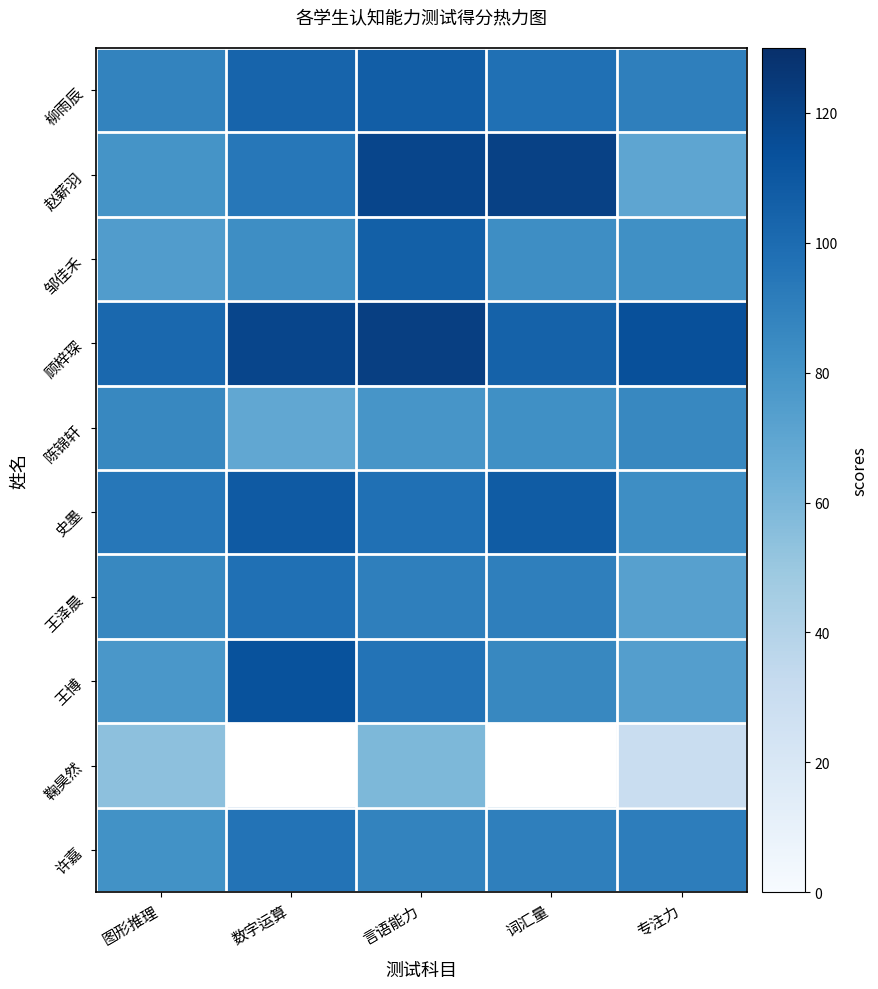

At which category is the sum across all series the highest?

言语能力